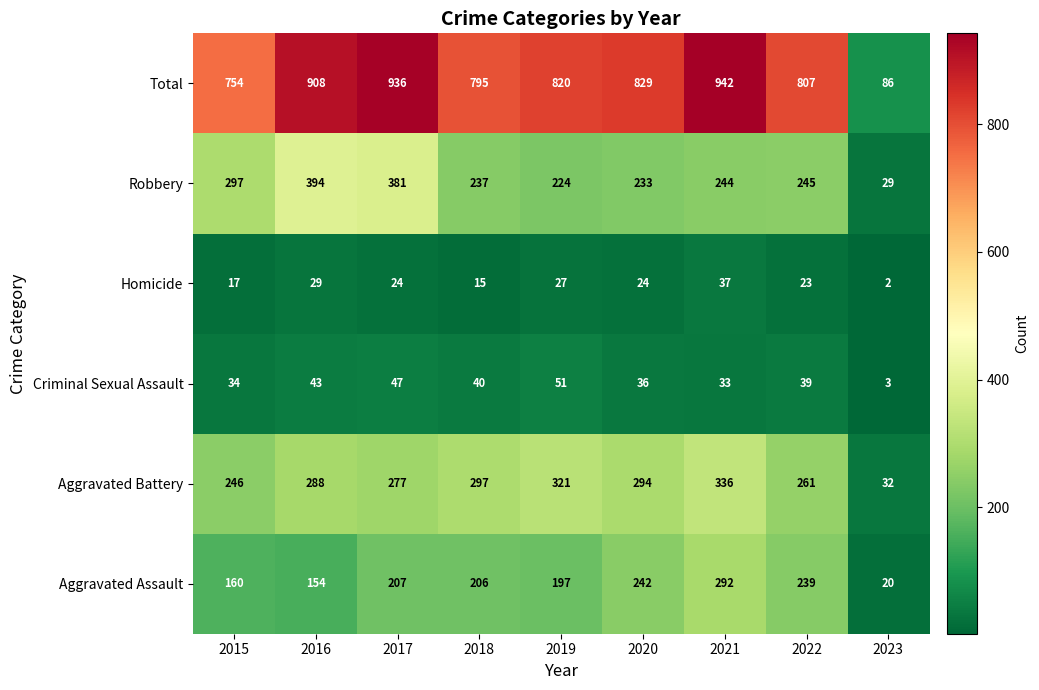

List the series in order of their peak value, lowest first.

Homicide, Criminal Sexual Assault, Aggravated Assault, Aggravated Battery, Robbery, Total